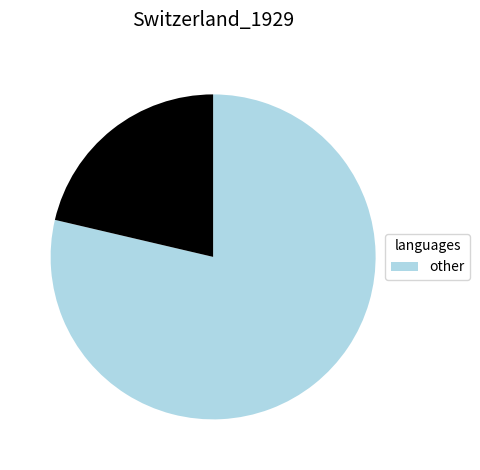

Is there a majority slice in this chart?

Yes